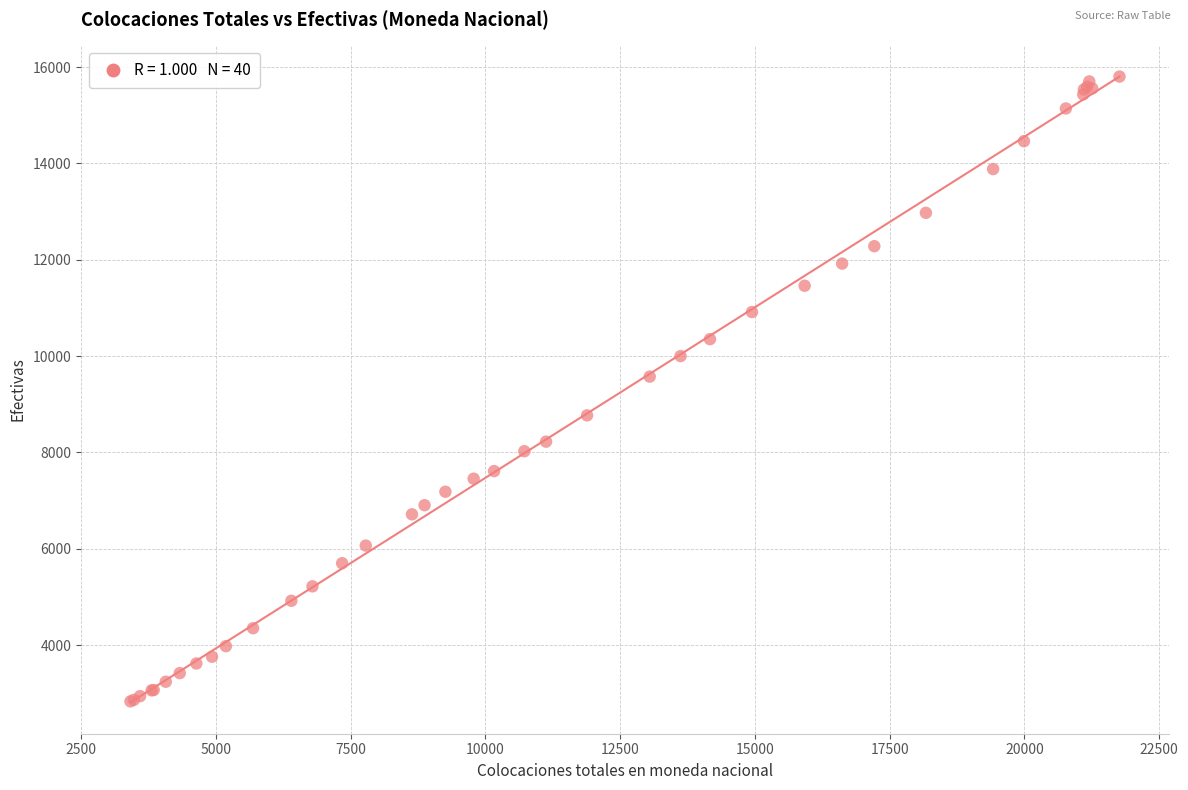

What Y value in the scatter plot is closest to 9317?

9574